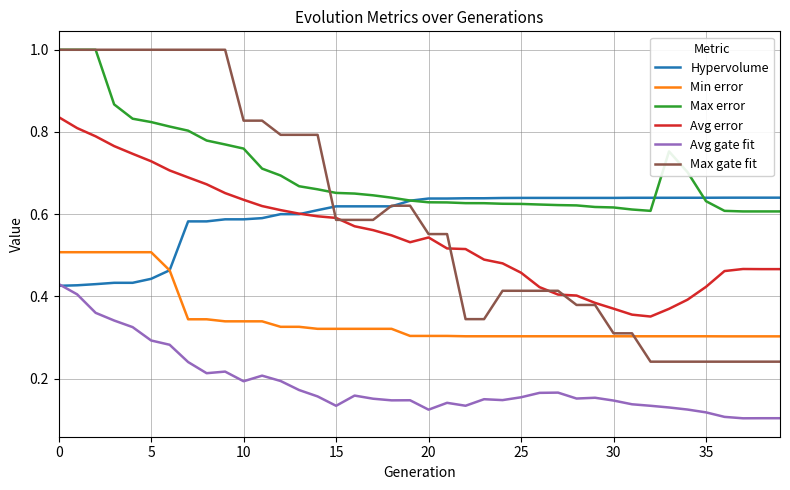

True or false: Avg error and Avg gate fit cross at least once.

False